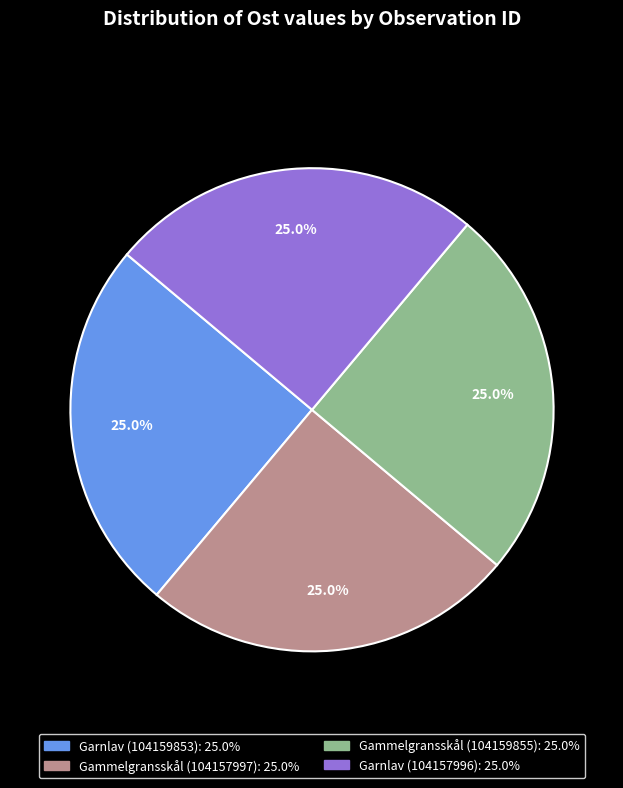

What portion of the pie excludes Gammelgransskål (104157997)?

75.0%